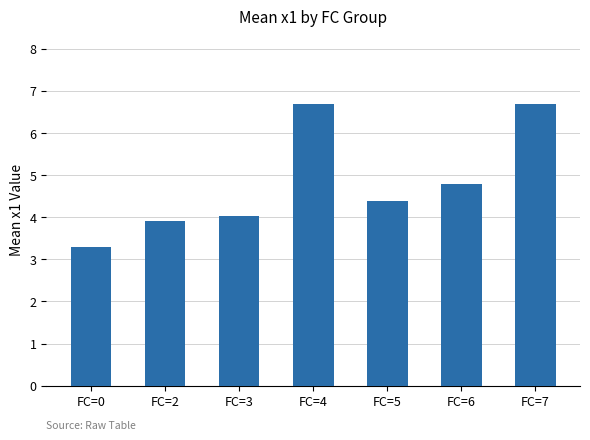

Is it true that the value at FC=0 is 4.7?

False